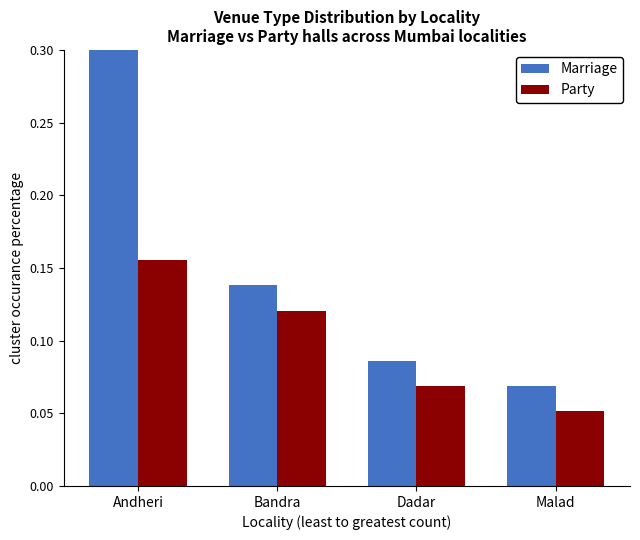

Which series has the largest total across all categories?

Marriage